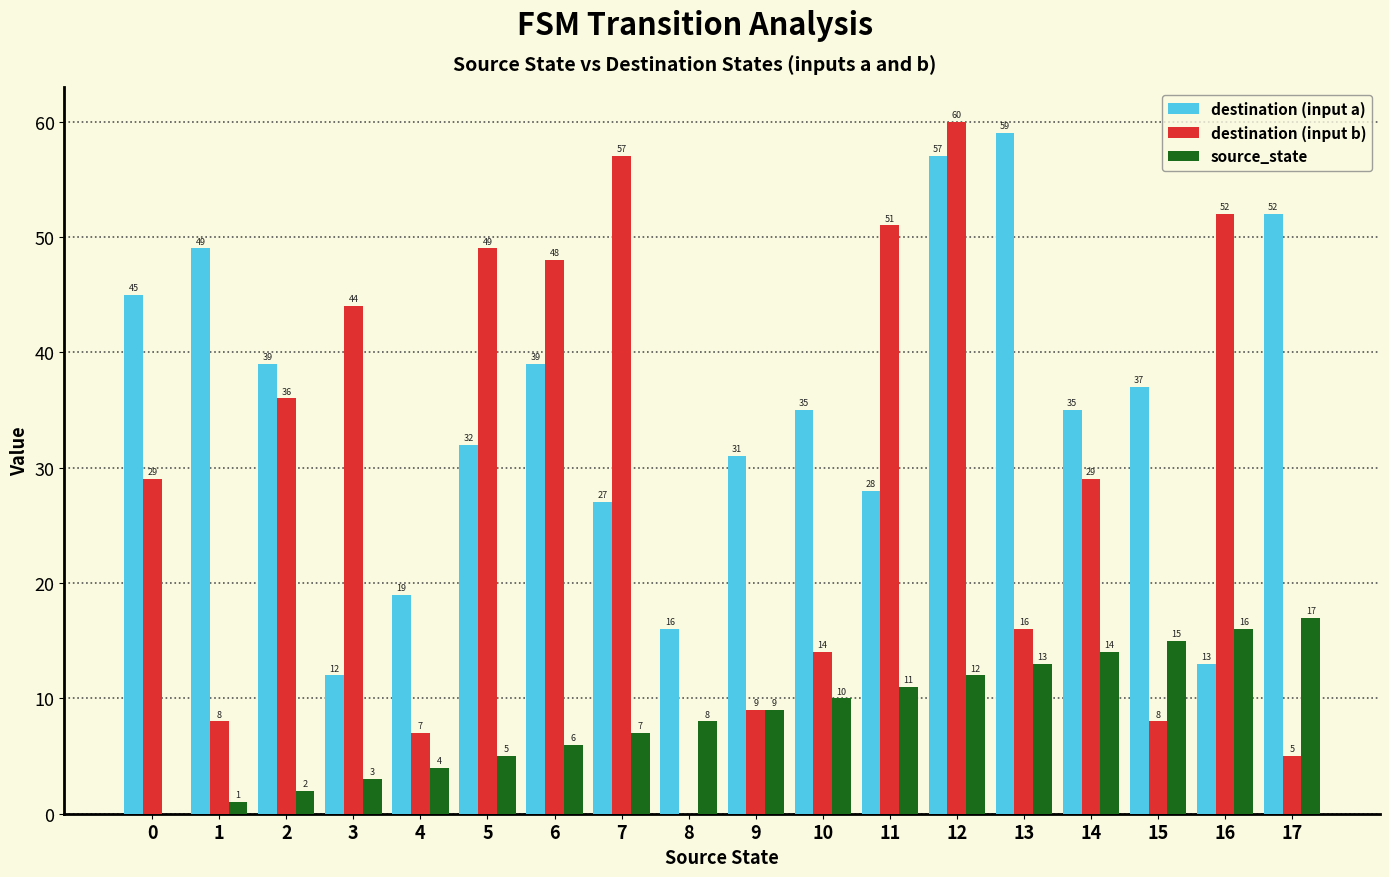

What is the maximum value for destination (input a)?

59